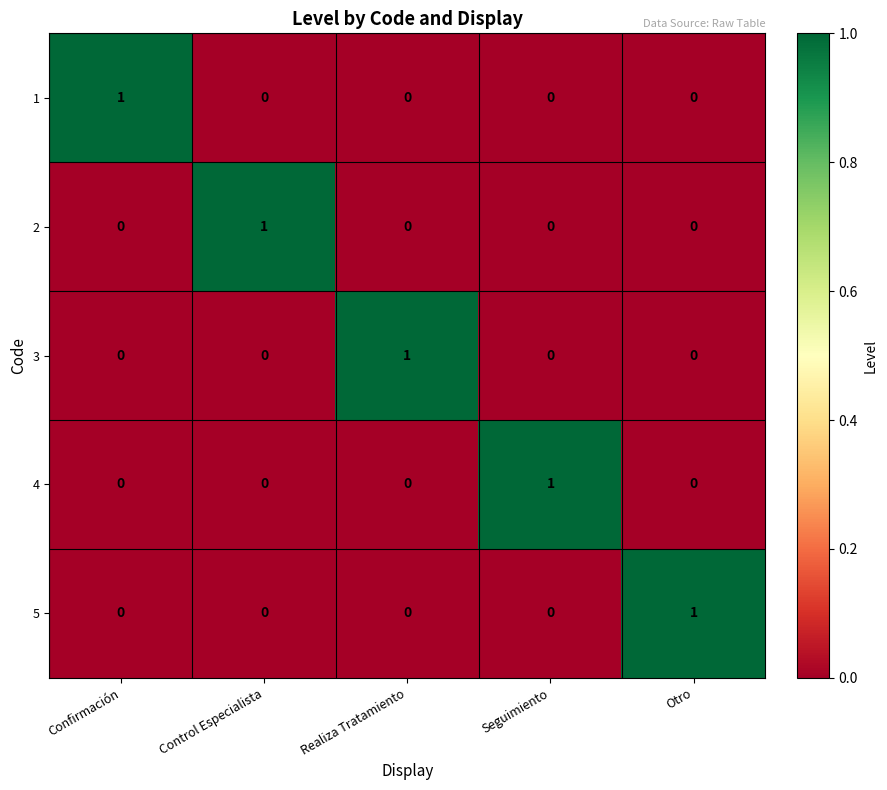

What is the difference between the highest and lowest values at Control Especialista?

1